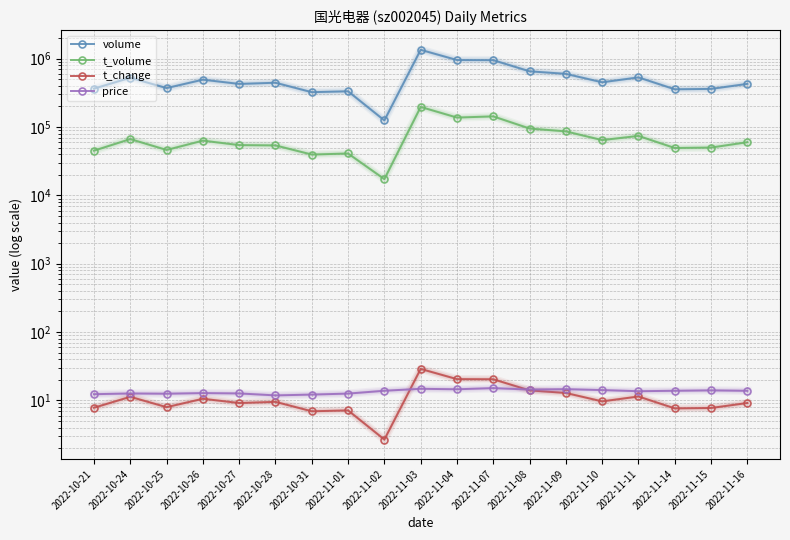

Is the value of price at 2022-10-25 greater than the value of t_volume at 2022-11-09?

No